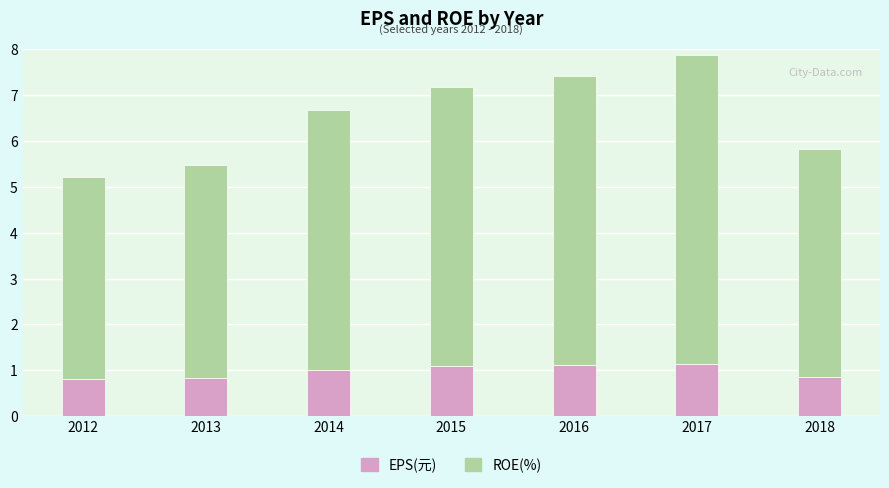

At which category is the sum across all series the highest?

2017